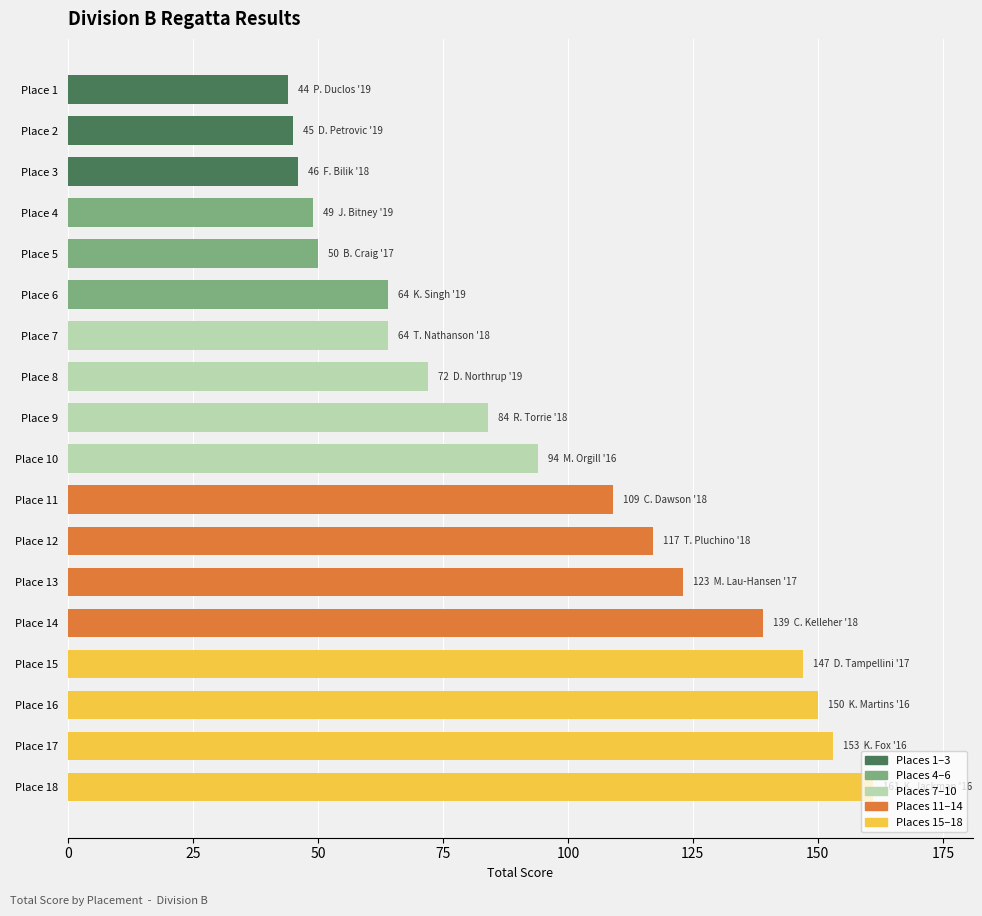

What is the sum of all values?

1711